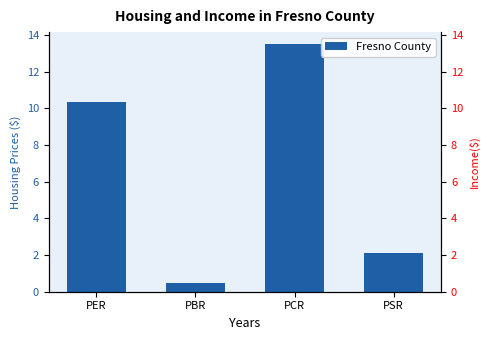

What position from the left is PER?

1